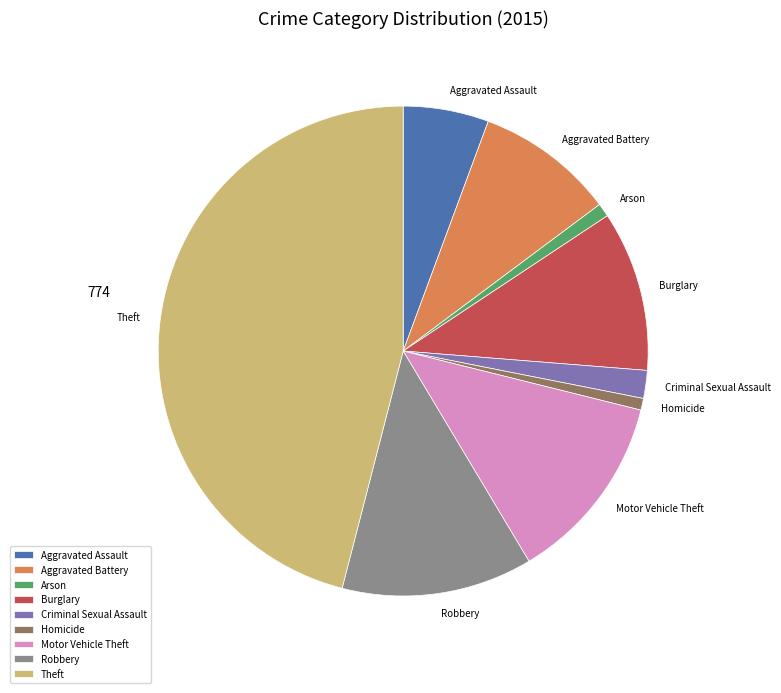

Is the sum of Homicide and Theft greater than half?

No